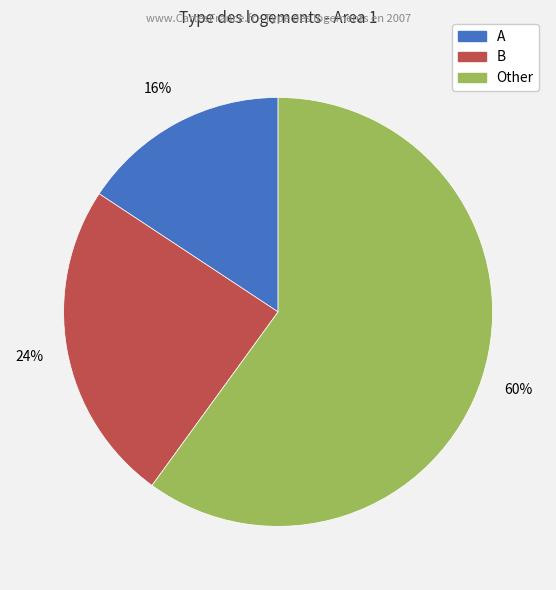

Which slice represents more than half of the pie?

Other